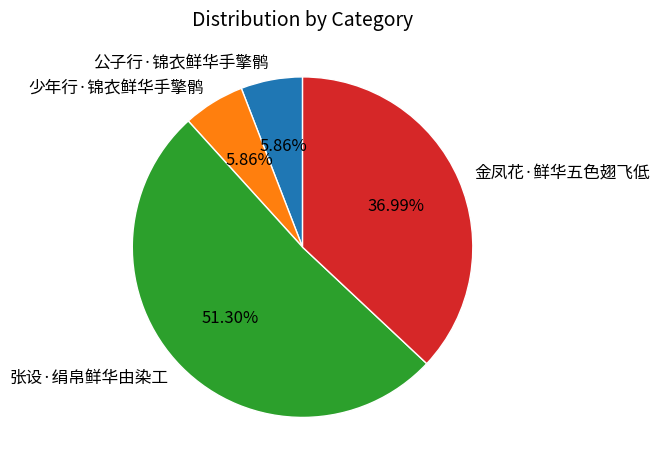

True or false: 金凤花·鲜华五色翅飞低 accounts for 37% of the total.

True